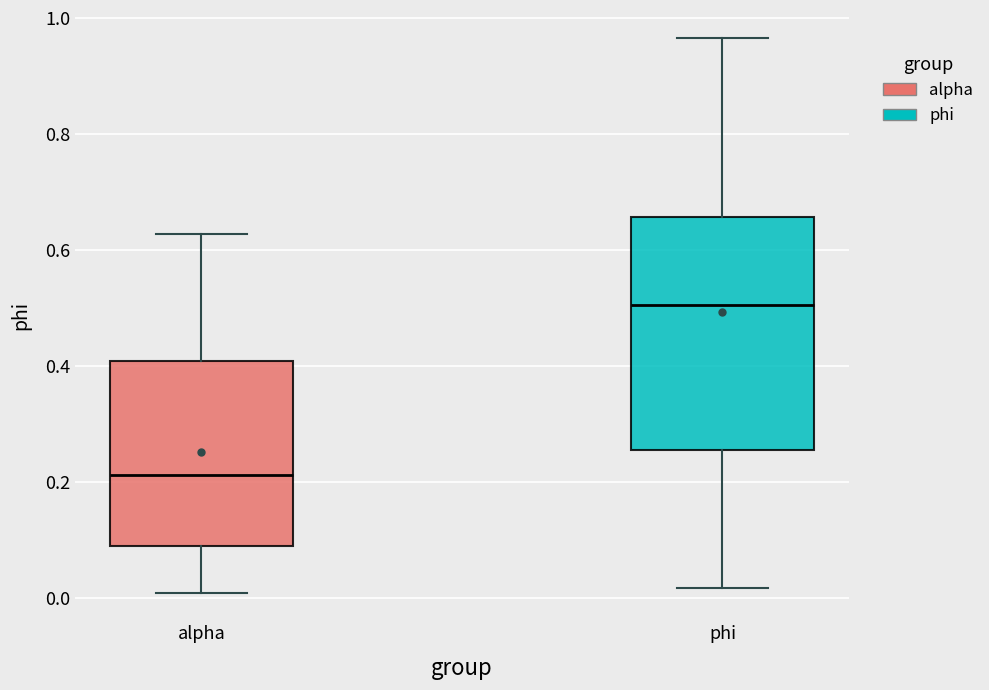

Reading left to right, transcribe this box plot: for each box, give where its median line is, the range the box spans, and where its two whiskers end, as read against the y-axis. The values are not printed on the chart, so give them approximately, as read against the axis.

alpha: median 0.22, box 0.10 to 0.40, whiskers 0.00 to 0.62
phi: median 0.50, box 0.26 to 0.66, whiskers 0.02 to 0.96